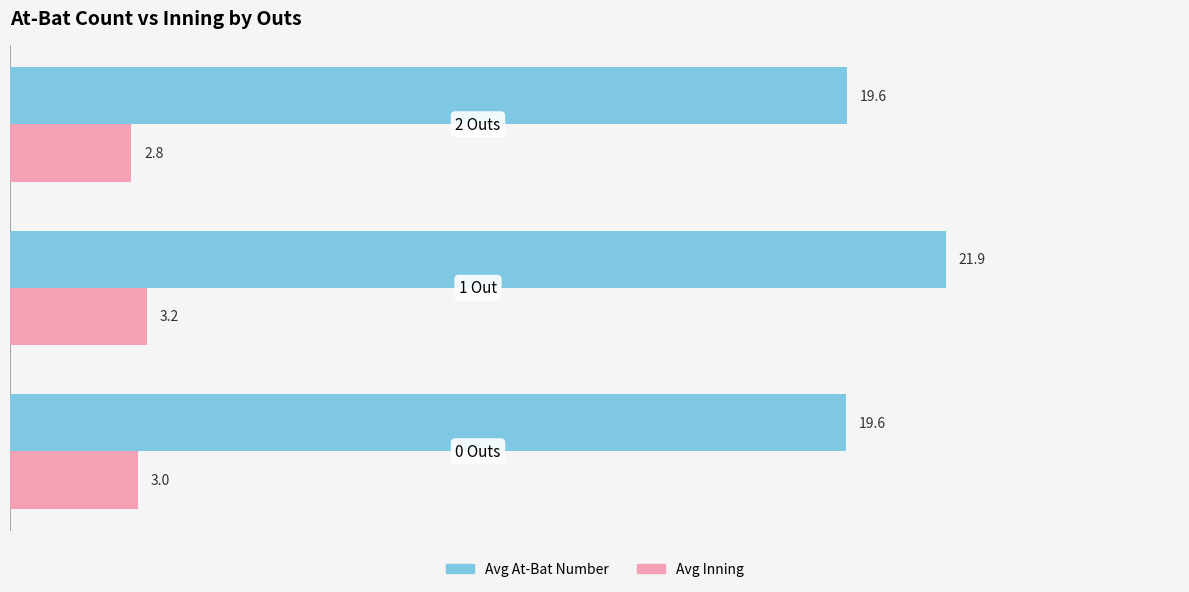

Which series has the widest spread of values?

Avg At-Bat Number